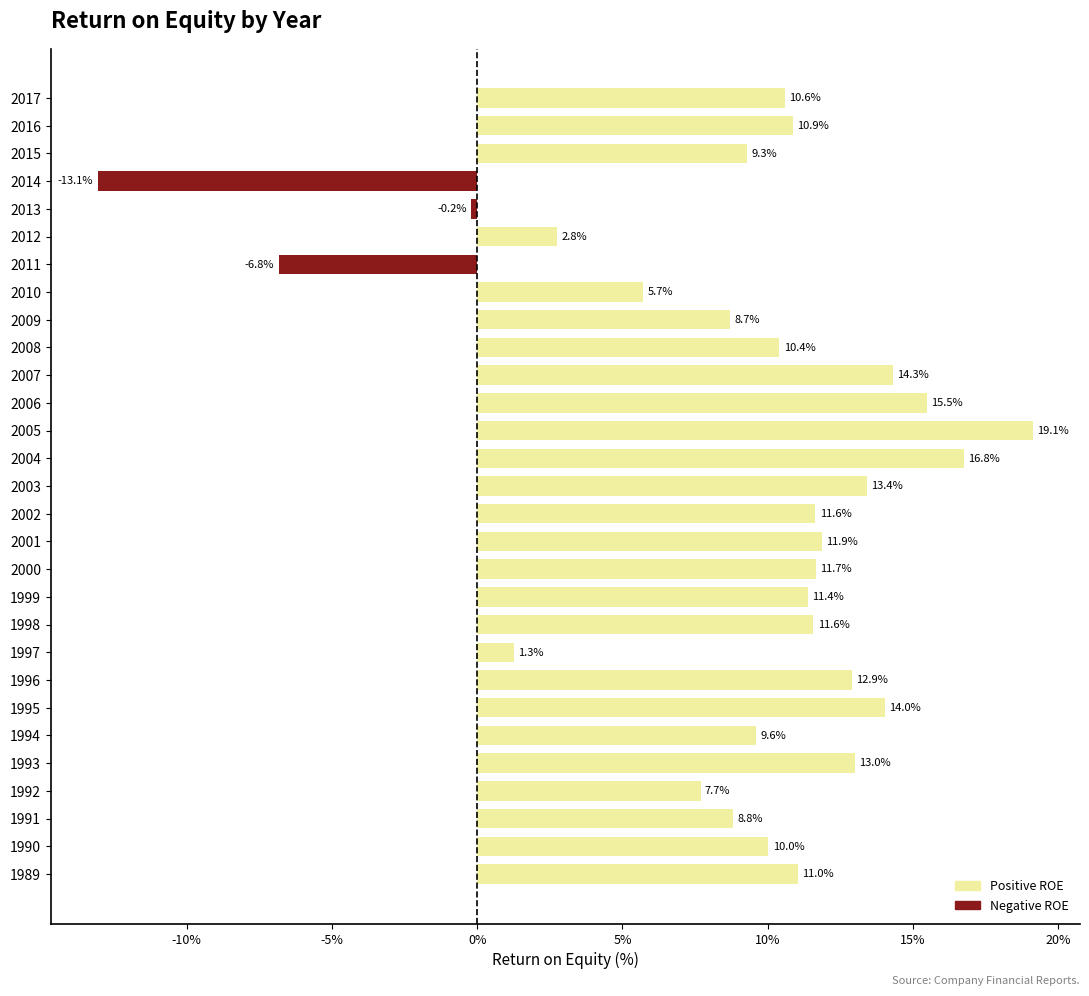

Which has a higher value, 2006 or 2015?

2006